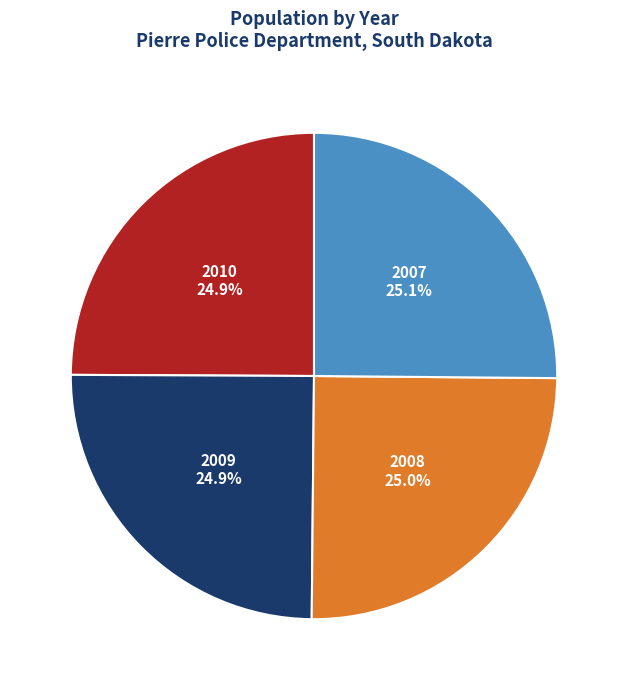

What percentage is the 2010 slice, to the nearest percent?

25%